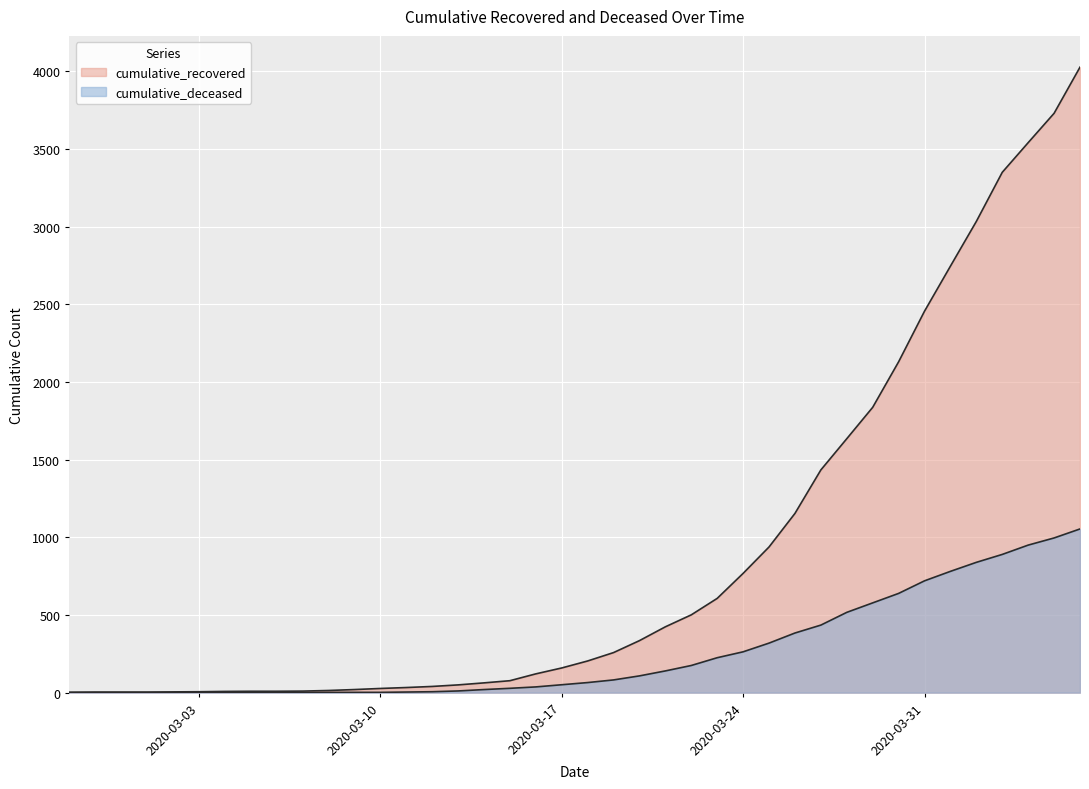

What is the sum of all cumulative_recovered values?

35775